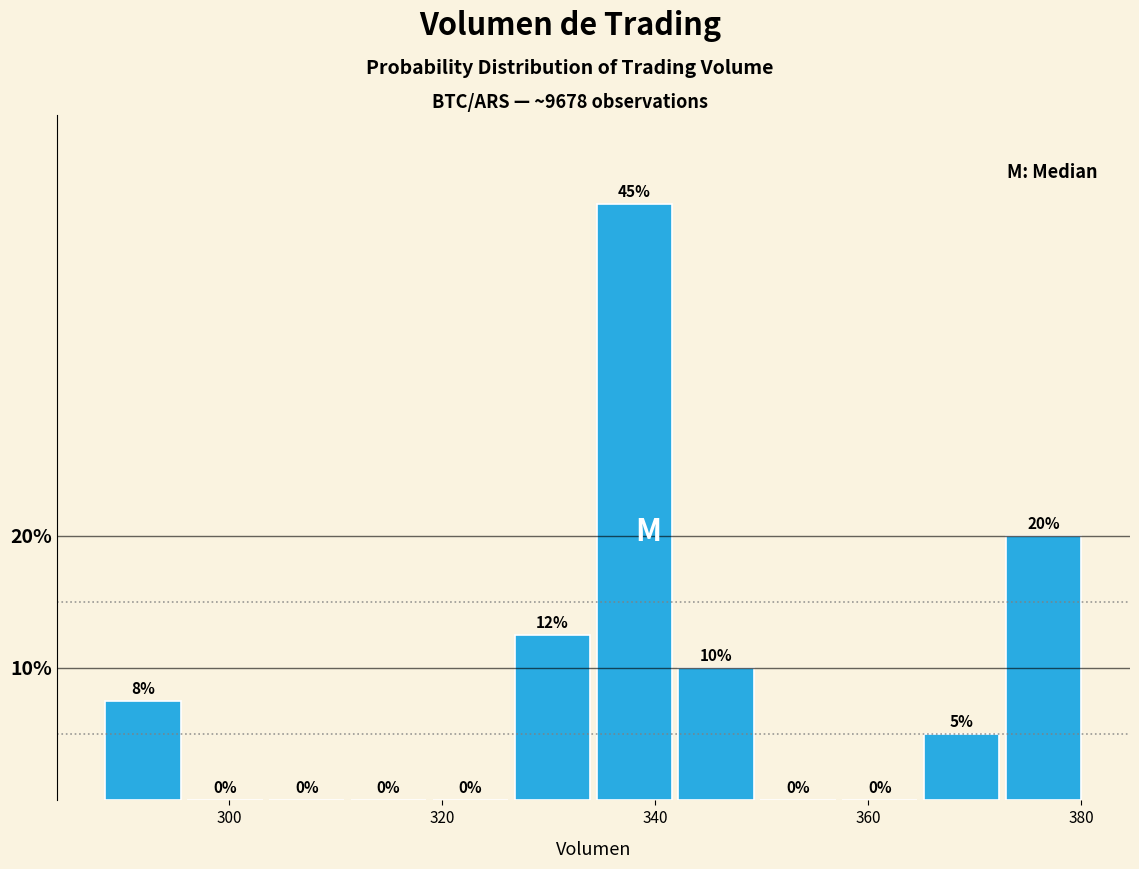

Around what value on the x-axis is the tallest bar? Give the approximate position of its centre, as read against the axis.

338